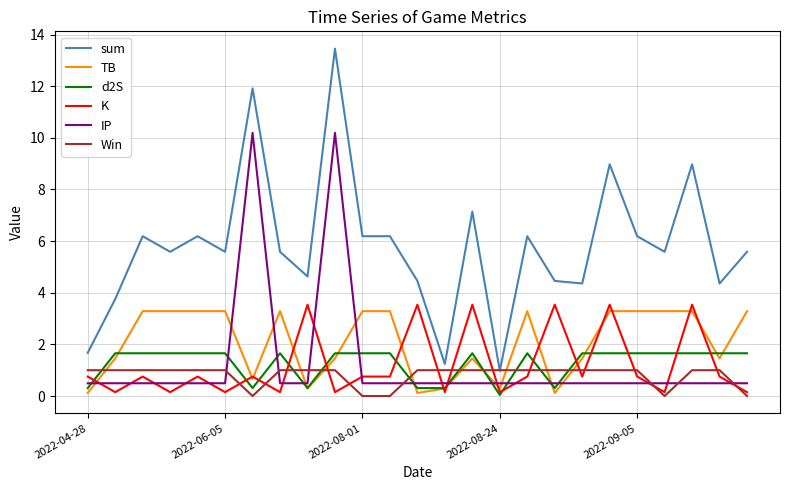

True or false: IP and sum intersect in this chart.

False